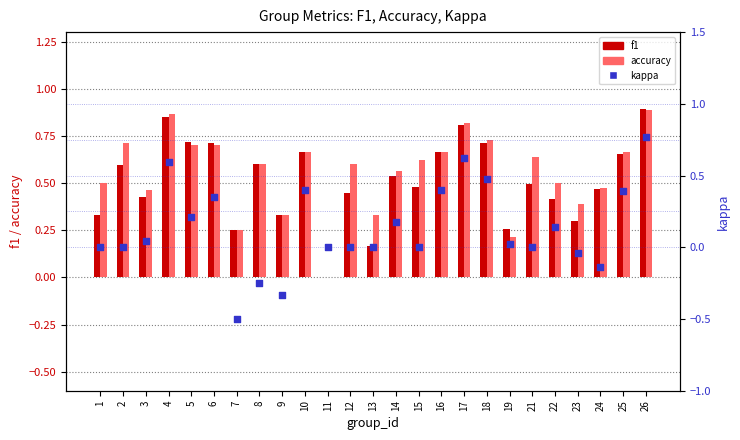

Which series has the largest total across all categories?

accuracy